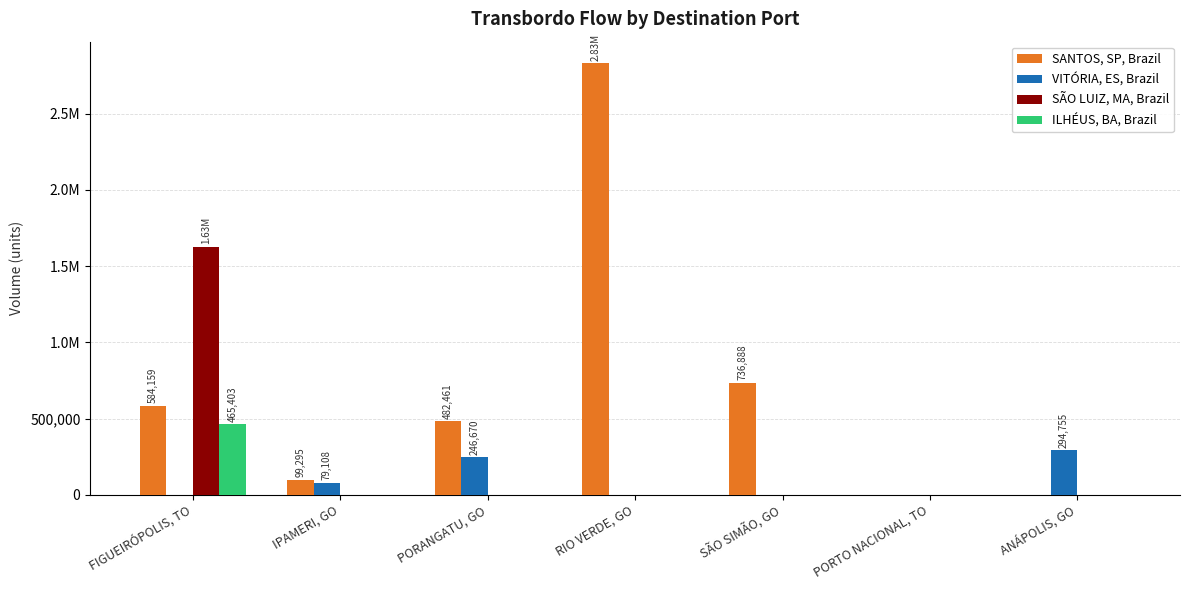

What is the label of the 2nd bar from the left?

IPAMERI, GO